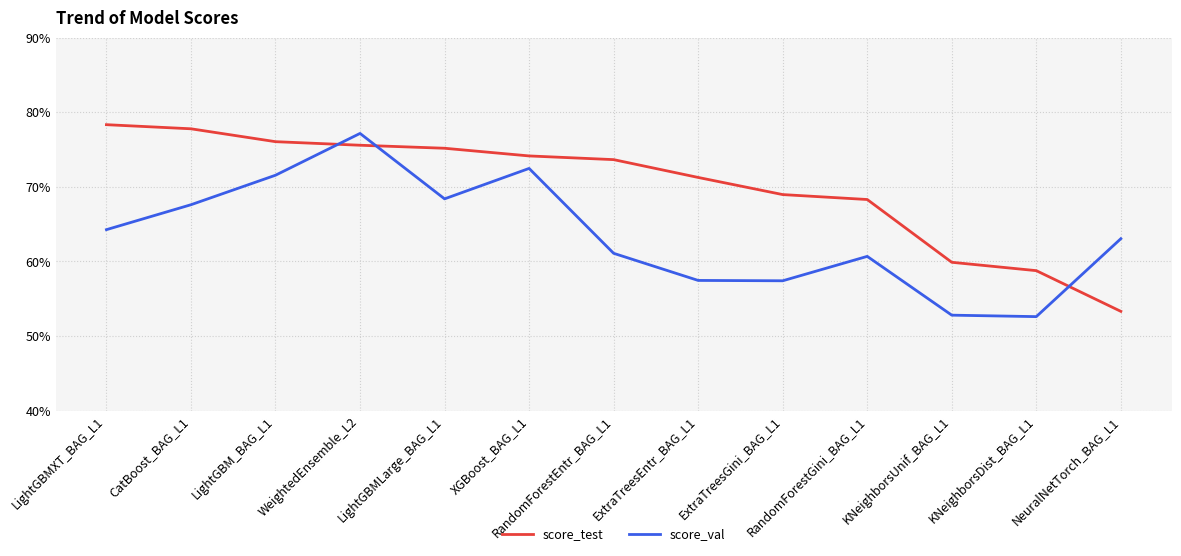

What is the value of the score_val point at the 12th from the left?

0.5